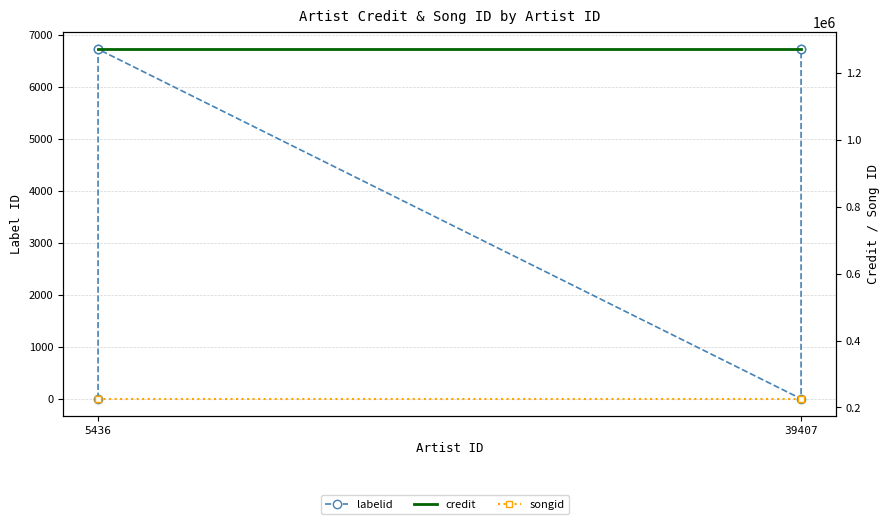

What is the difference between the maximum and minimum values in the labelid series?

6720